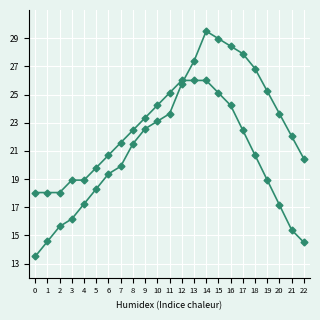

Which has a higher value, 20 or 19?

19